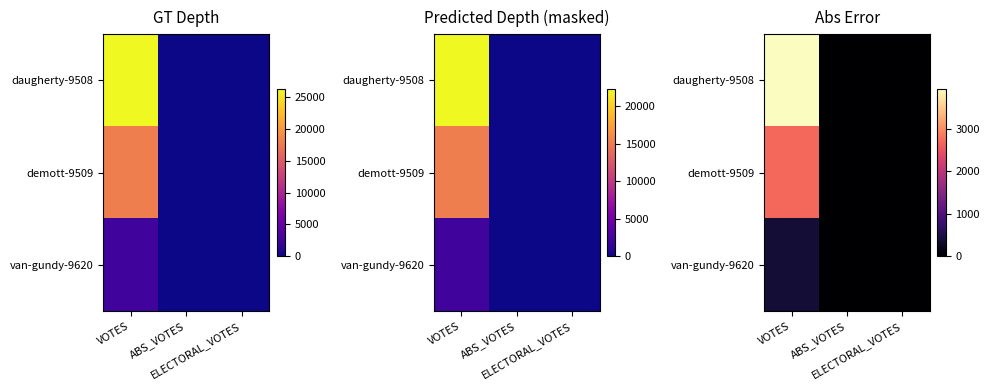

Rank the series at ABS_VOTES from highest to lowest value.

daugherty-9508, demott-9509, van-gundy-9620